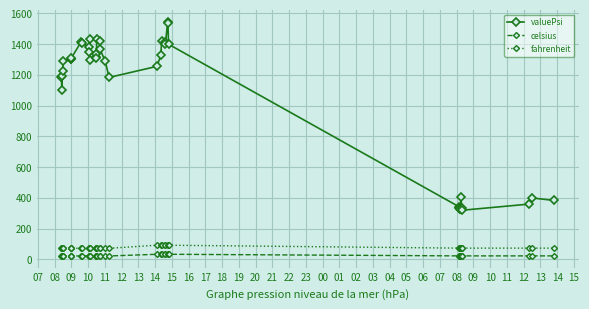

What is the minimum value for fahrenheit?

72.6